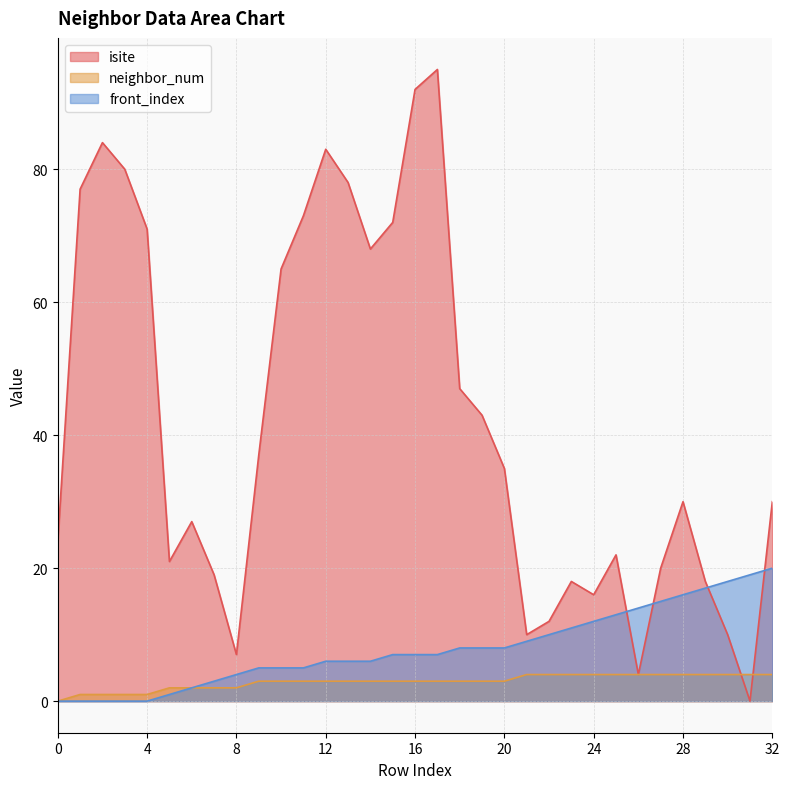

Rank the categories by neighbor_num value from lowest to highest.

0, 1, 2, 3, 4, 5, 6, 7, 8, 9, 10, 11, 12, 13, 14, 15, 16, 17, 18, 19, 20, 21, 22, 23, 24, 25, 26, 27, 28, 29, 30, 31, 32